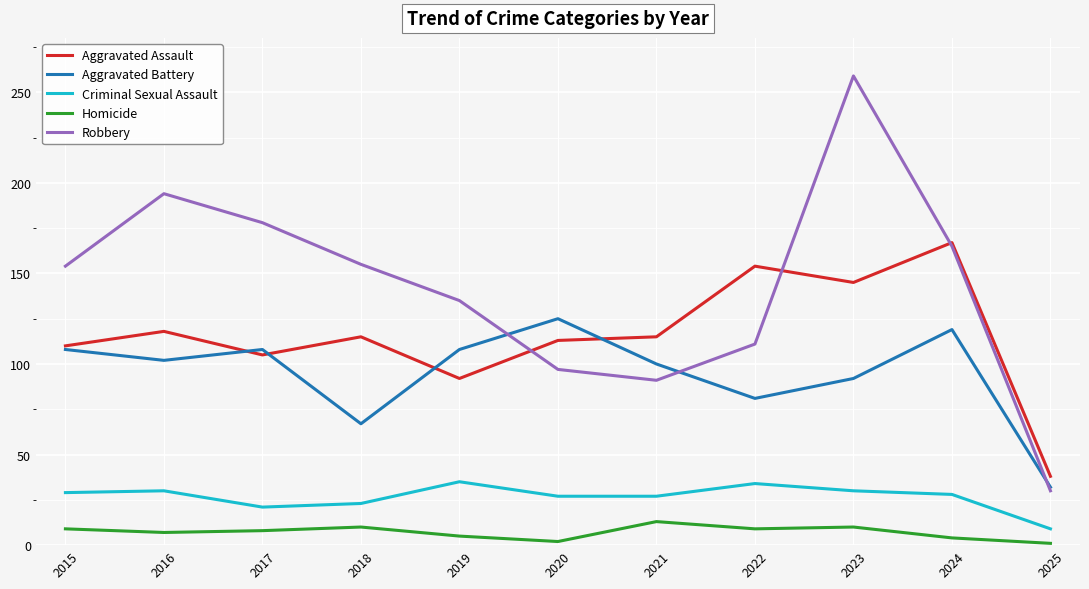

Where is Aggravated Battery nearest to the value 78?

2022